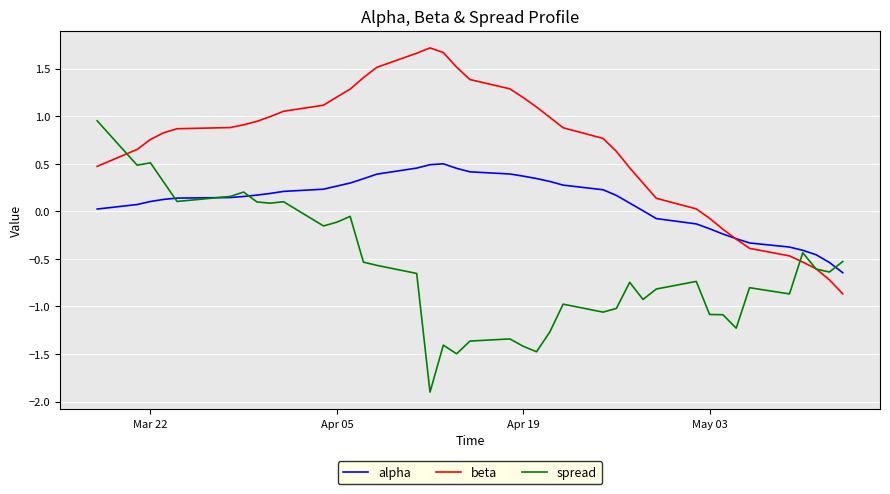

What is the greatest value displayed?

1.7